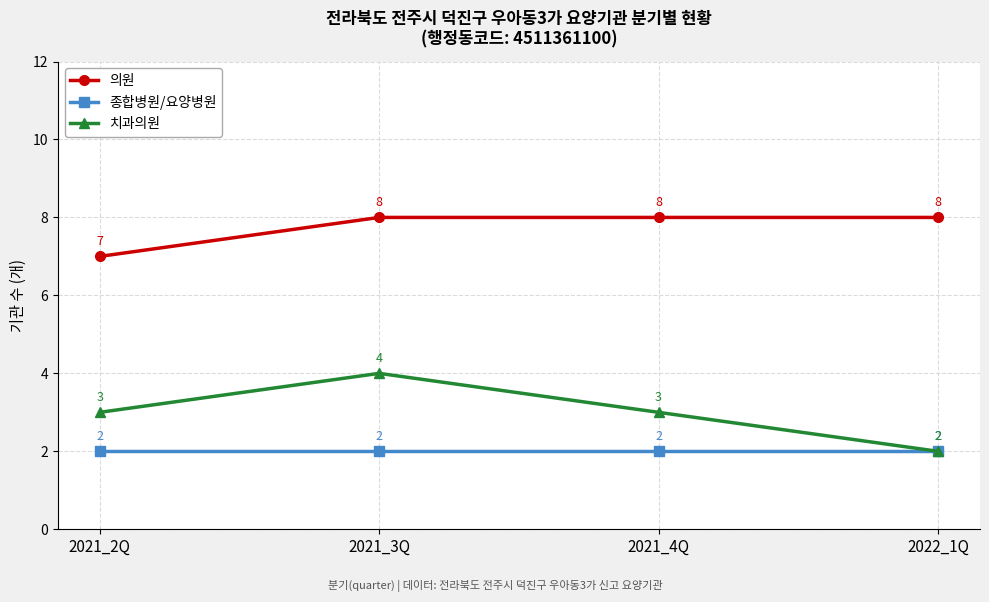

What is the spread (max minus min) of values at 2021_3Q?

6